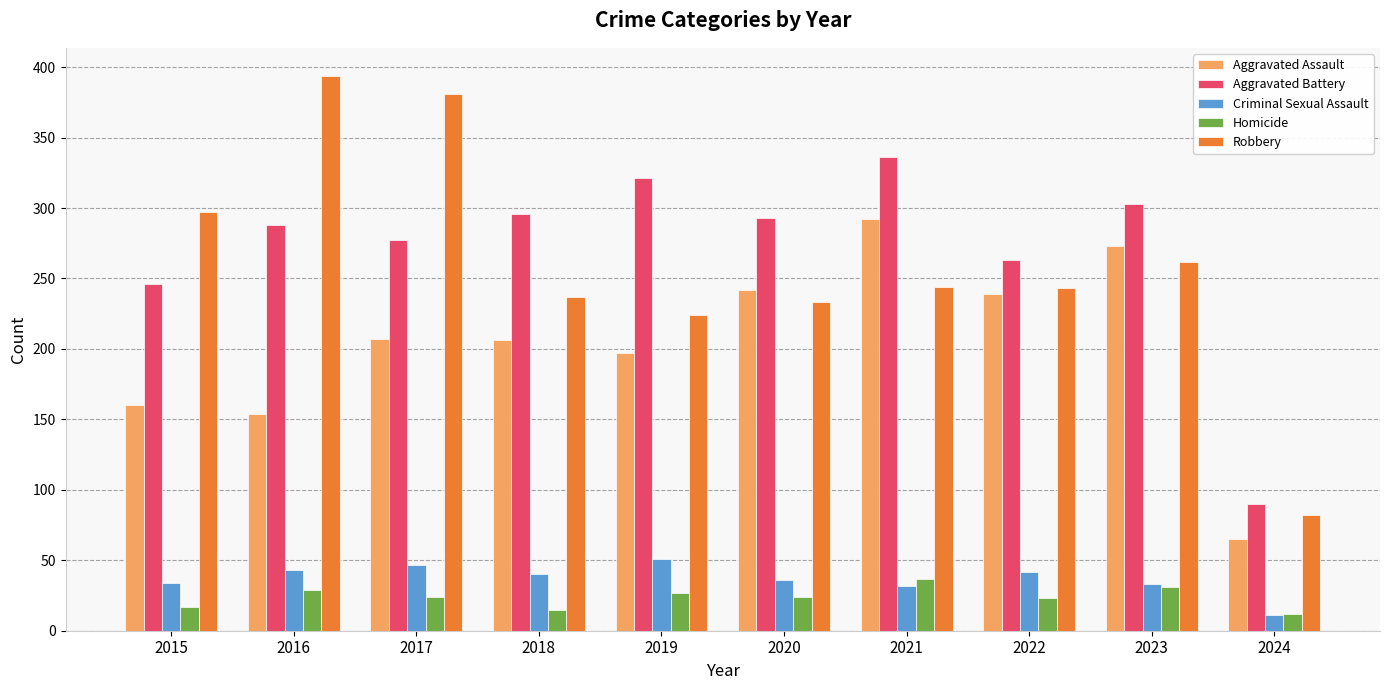

Between 2021 and 2023, which series saw the biggest shift?

Aggravated Battery